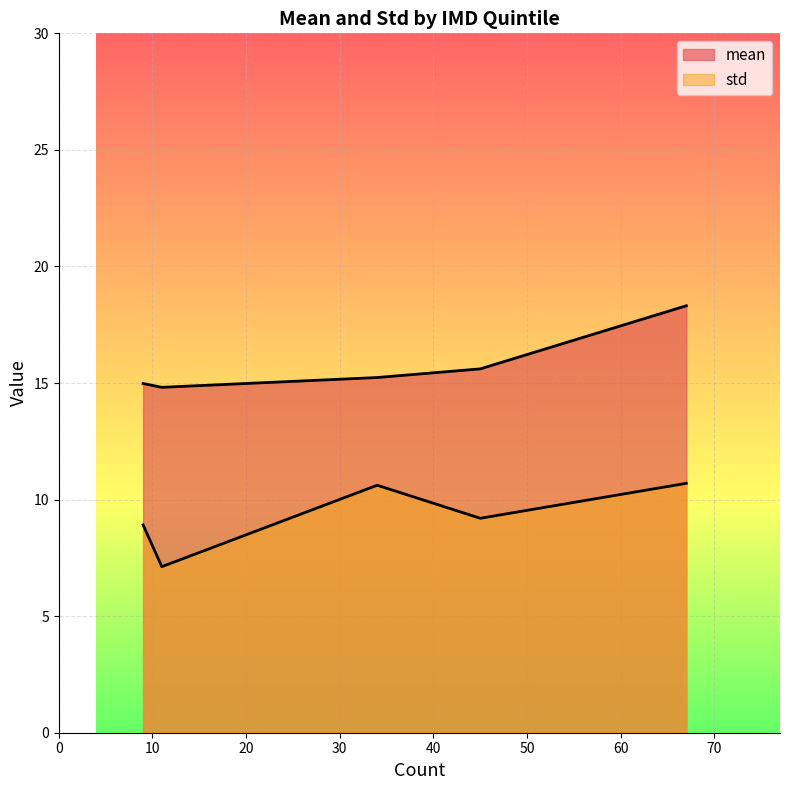

At how many categories does at least one series exceed 14?

5